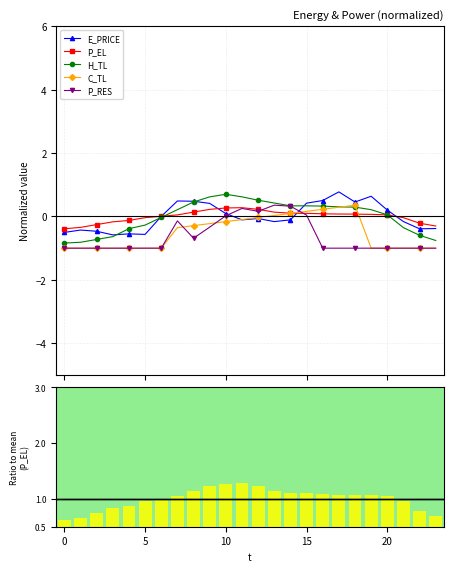

Between 15 and 17, which series saw the biggest shift?

P_RES